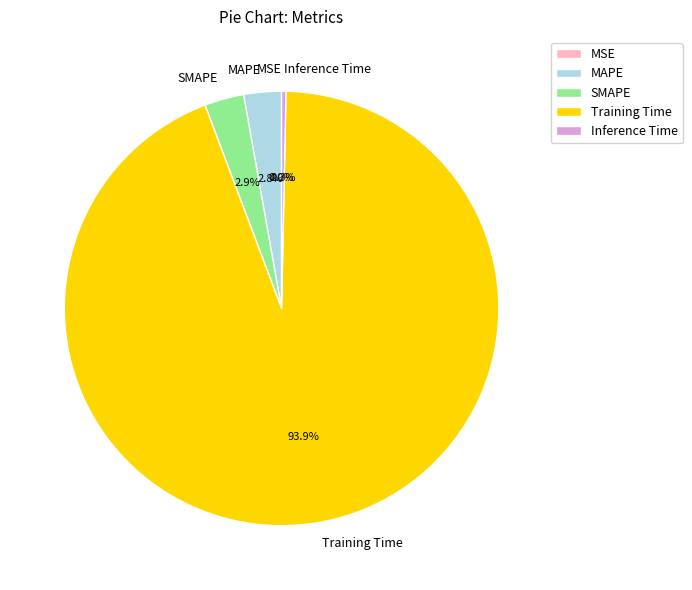

Which category has the biggest portion of the pie?

Training Time